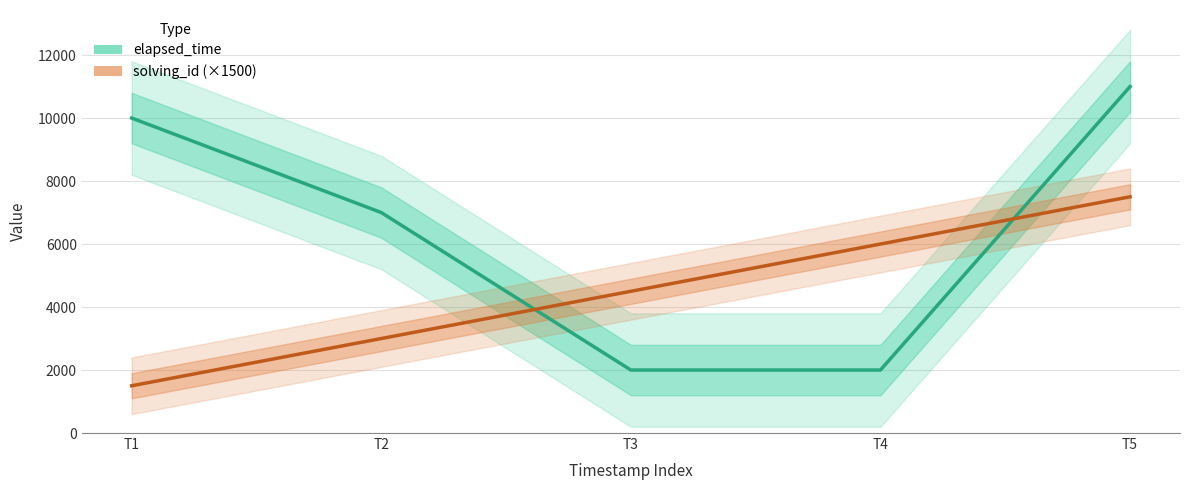

Rank the series by their average value, from highest to lowest.

elapsed_time, solving_id (×1500)